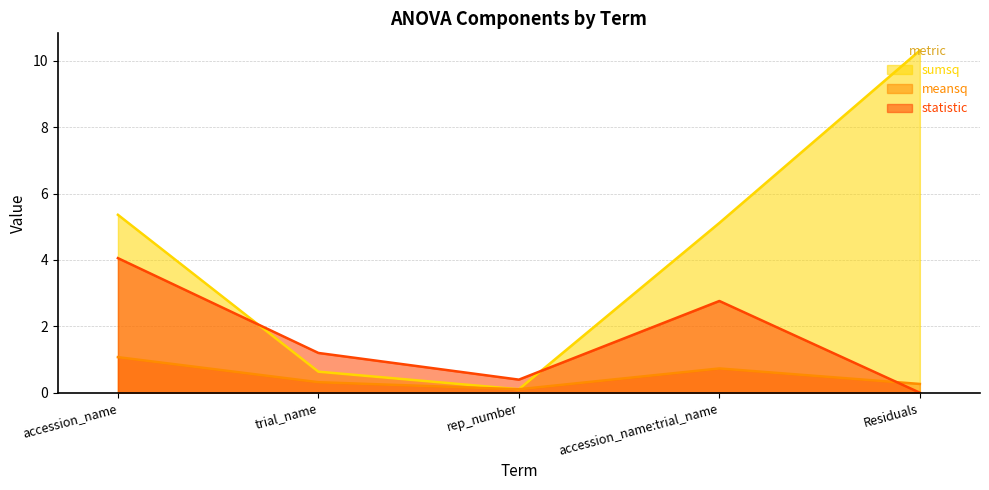

Which series has the largest total across all categories?

sumsq